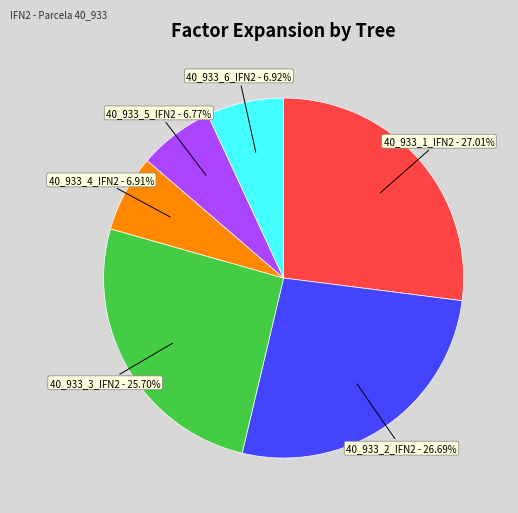

Does any single category account for the majority?

No